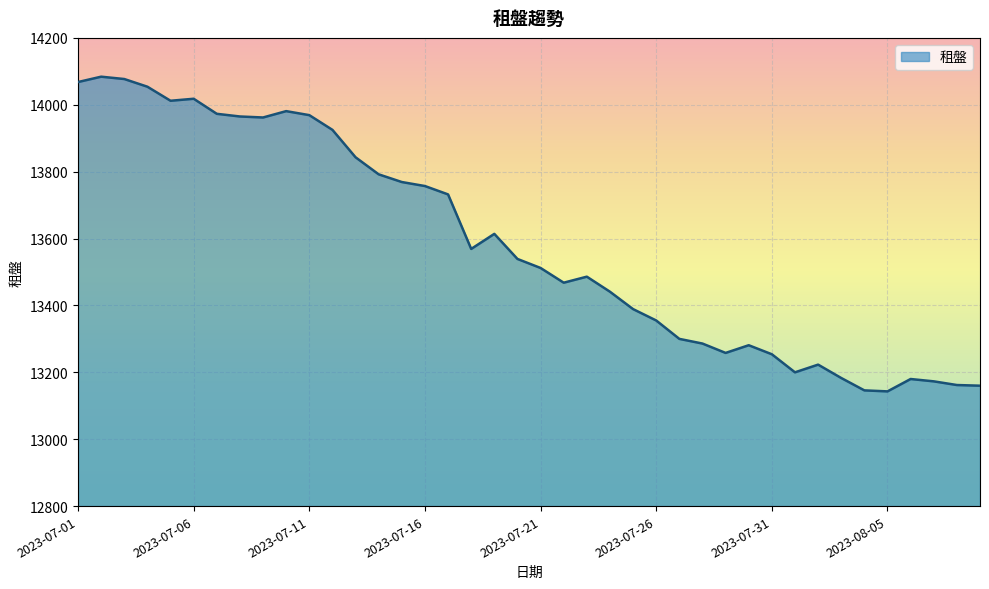

What is the minimum value shown in the chart?

13143